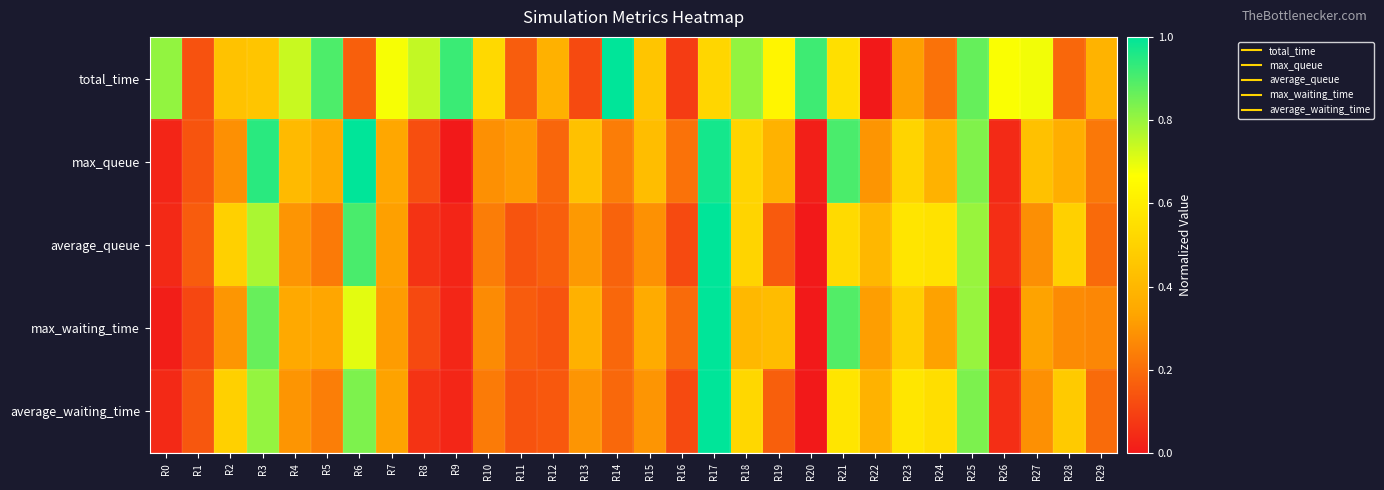

At which category does the chart reach its peak across all series?

R14